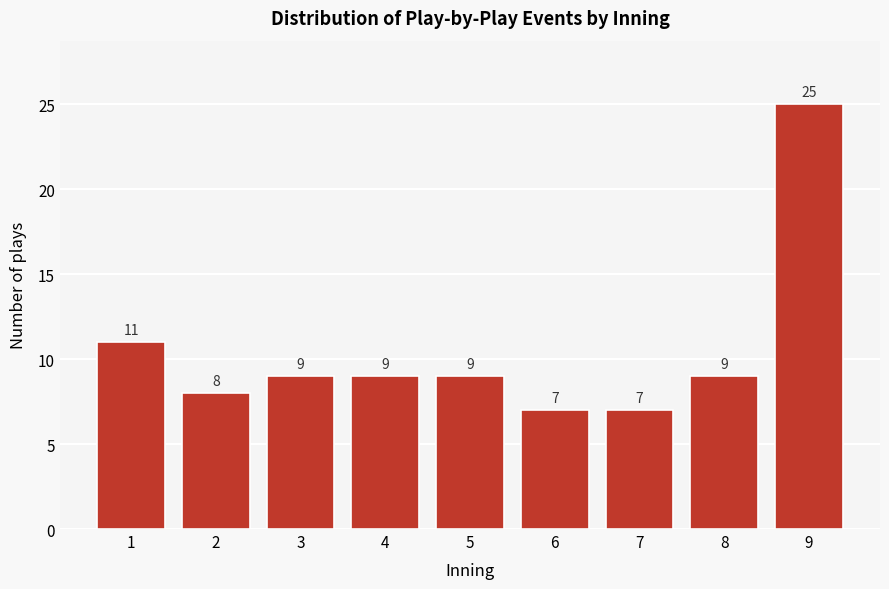

Reading left to right, list all the values displayed in this chart.

11	8	9	9	9	7	7	9	25